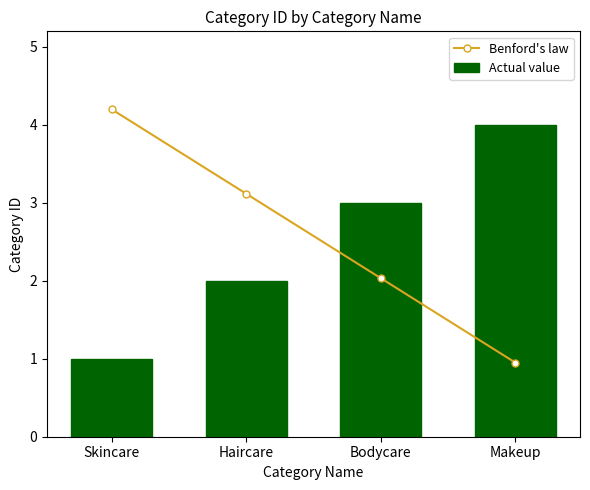

How many Actual value values are between 2 and 4?

3